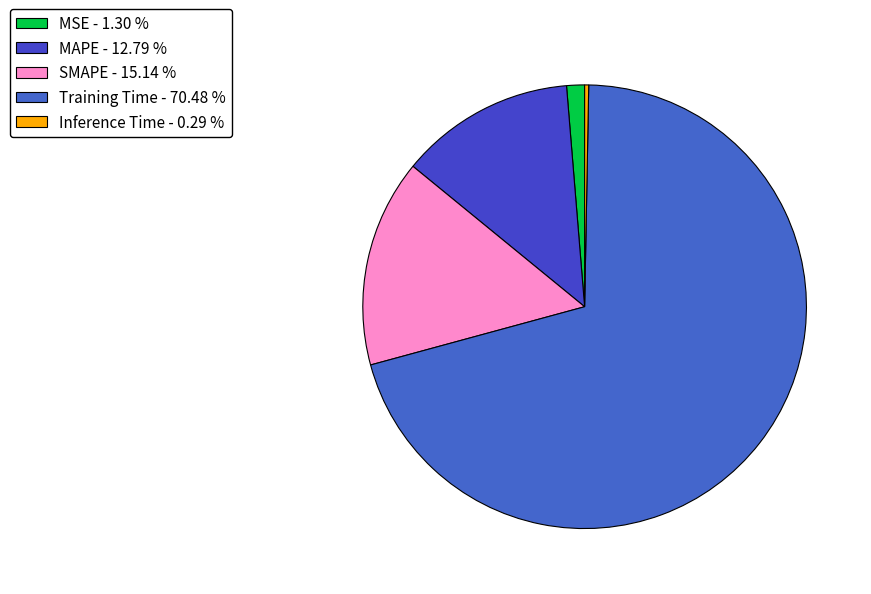

How many slices are in this pie chart?

5